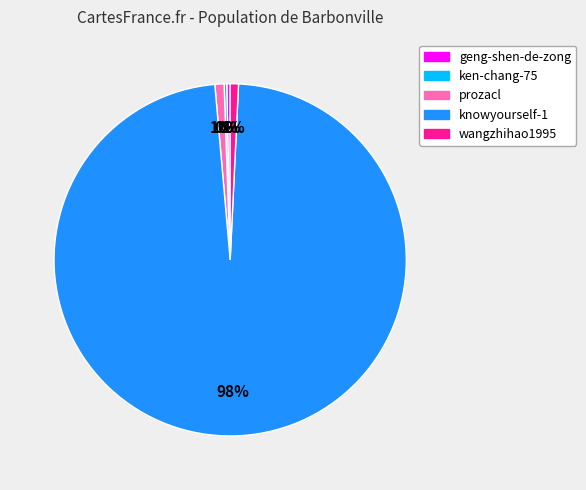

To the nearest percent, what is the average slice percentage?

20%